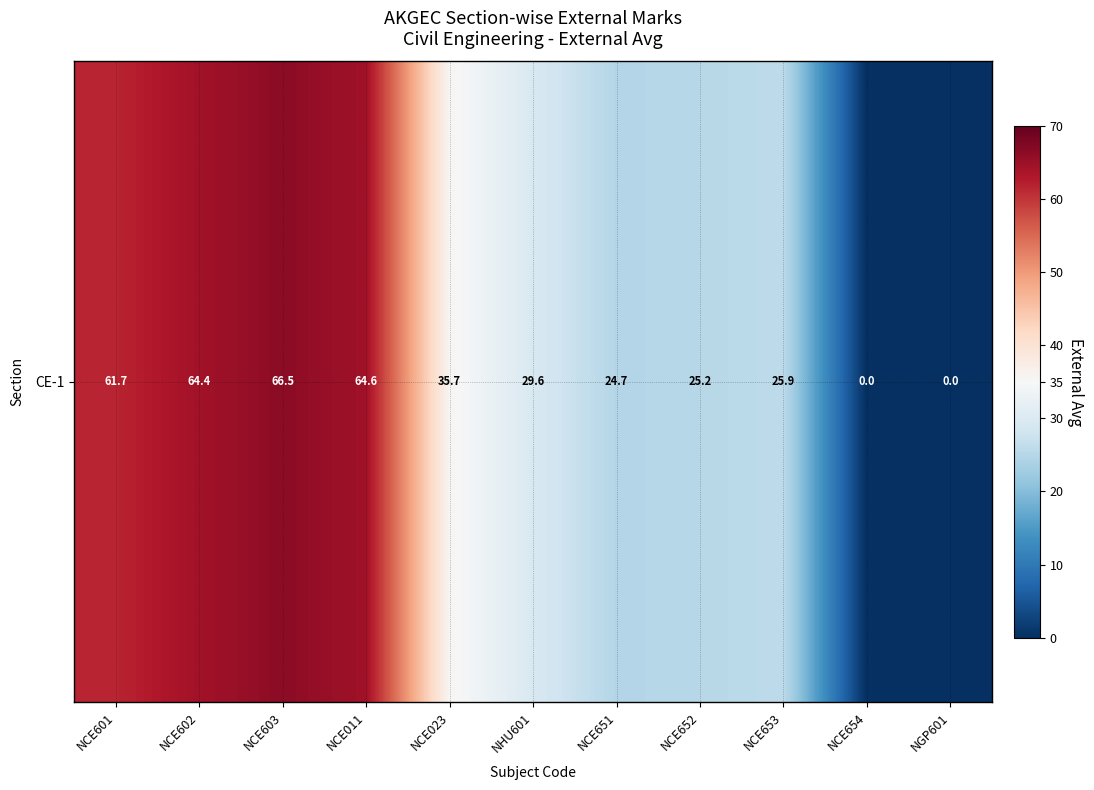

What is the difference between the values at NCE011 and NCE601?

2.9